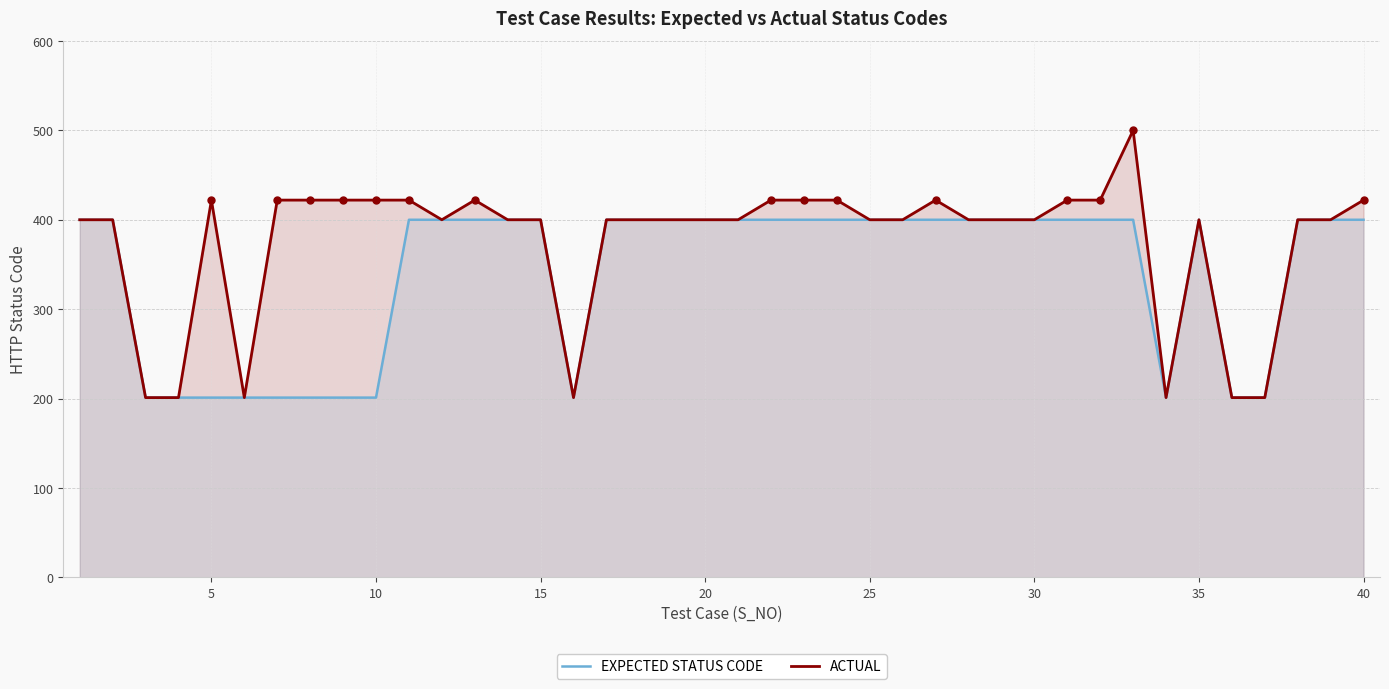

In ACTUAL, how many points are higher than both neighbors (excluding endpoints)?

5